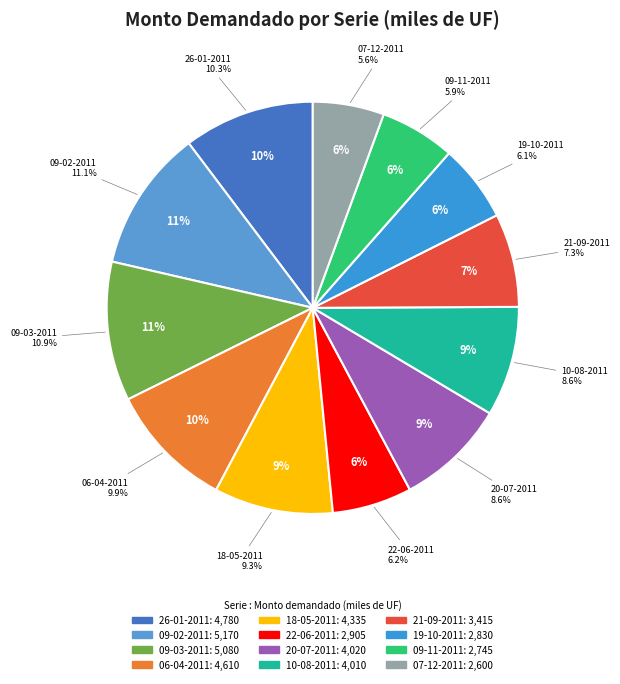

To the nearest percent, what is the difference between the 21-09-2011 and 20-07-2011 slice percentages?

1%